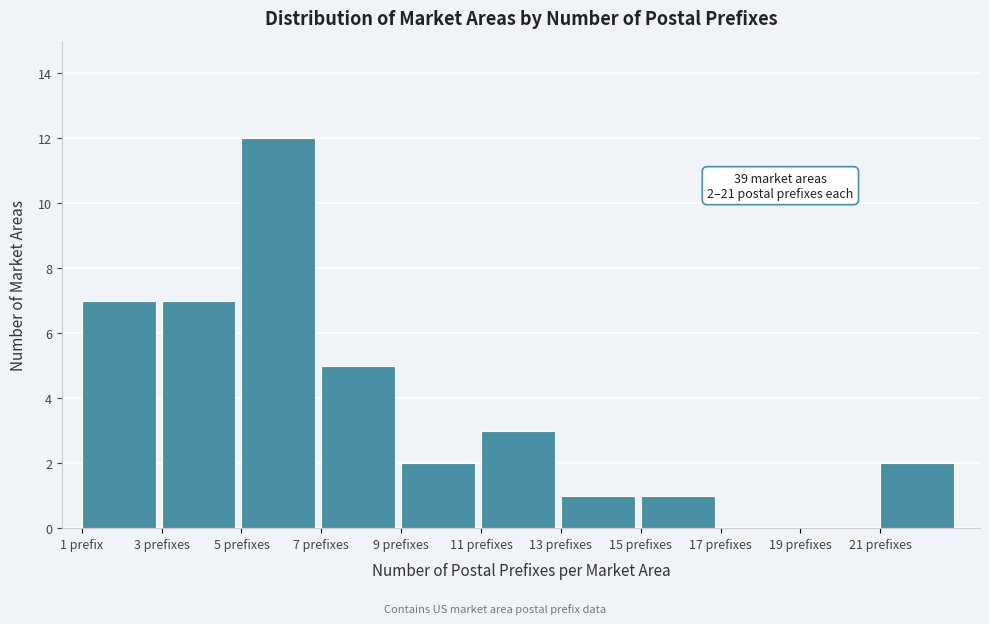

Reading right to left, transcribe all the data shown in this chart.

21 prefixes=2	19 prefixes=0	17 prefixes=0	15 prefixes=1	13 prefixes=1	11 prefixes=3	9 prefixes=2	7 prefixes=5	5 prefixes=12	3 prefixes=7	1 prefix=7